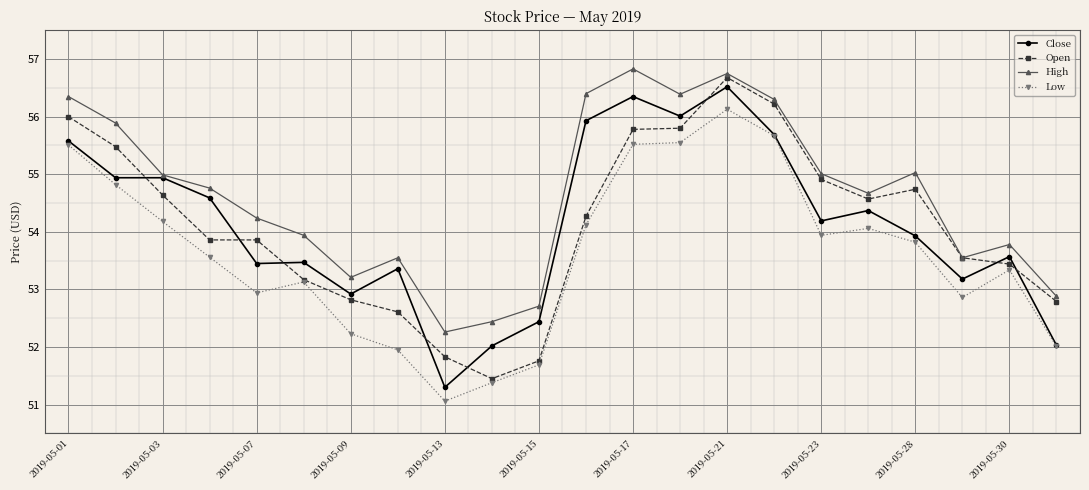

Rank the series by their maximum value, from lowest to highest.

Low, Close, Open, High